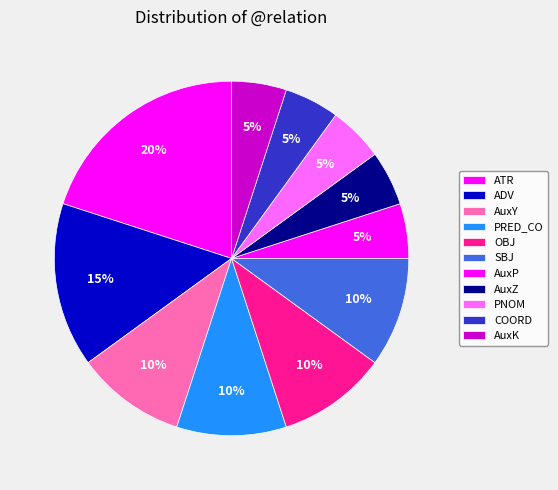

Combined, do PNOM and OBJ account for over 50%?

No